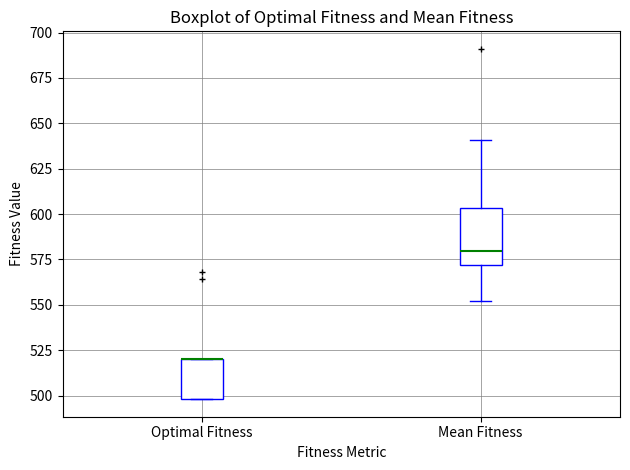

Reading left to right, read every box against the y-axis: the position of its median line, the range the box covers, and the ends of its whiskers. The values are not printed on the chart, so give them approximately, as read against the axis.

Optimal Fitness: median 520 (drawn on the box's upper edge), box 500 to 520, whiskers 500 to 520
Mean Fitness: median 580, box 570 to 605, whiskers 550 to 640